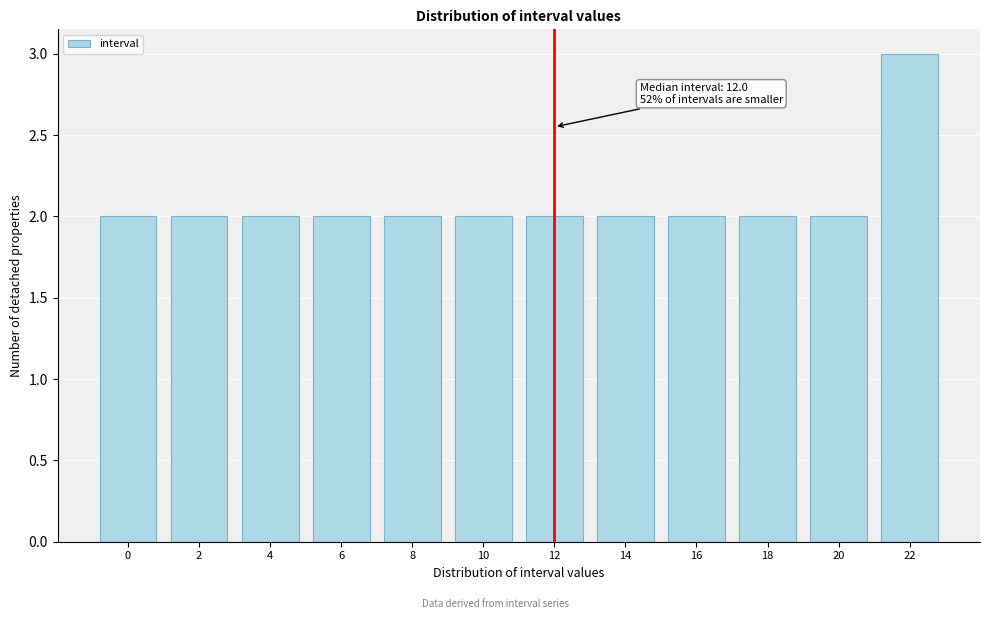

Reading right to left, what are all the values shown in this chart?

22=3	20=2	18=2	16=2	14=2	12=2	10=2	8=2	6=2	4=2	2=2	0=2